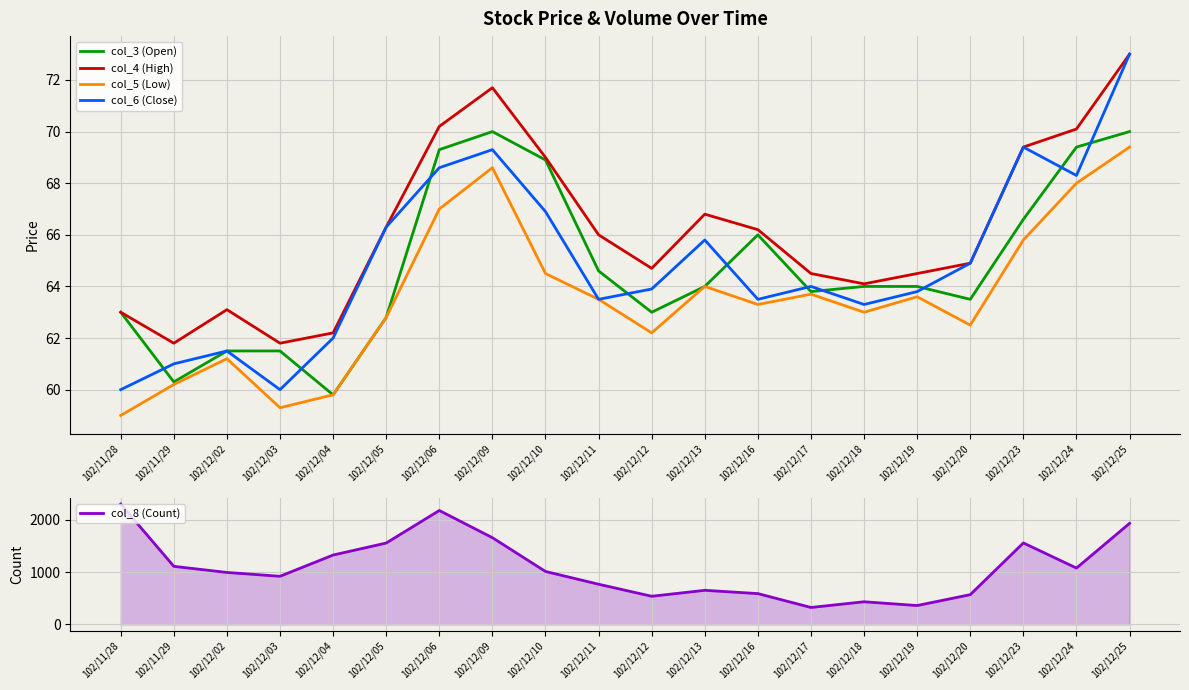

Which series has the largest range (max minus min)?

col_8 (Count)